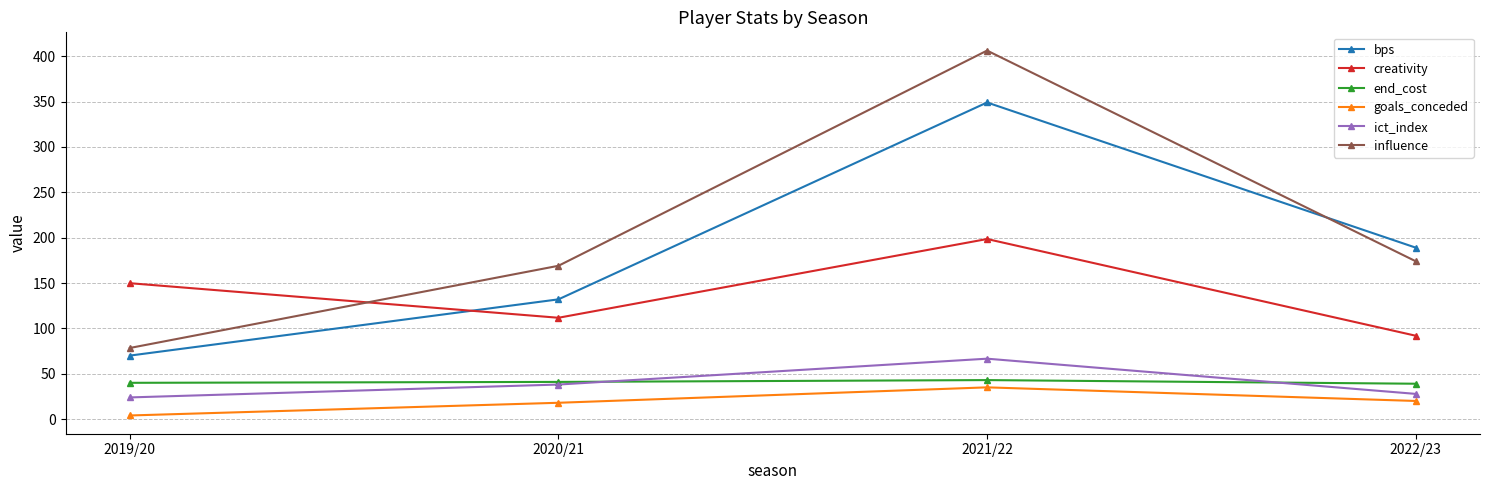

What is the smallest value displayed?

4.0